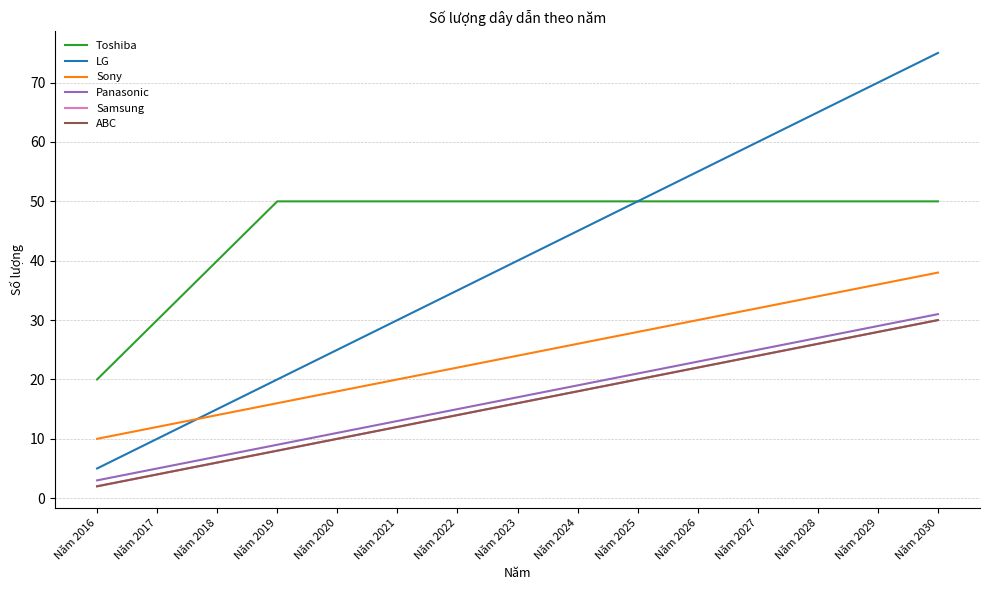

Does the chart have visible grid lines?

Yes